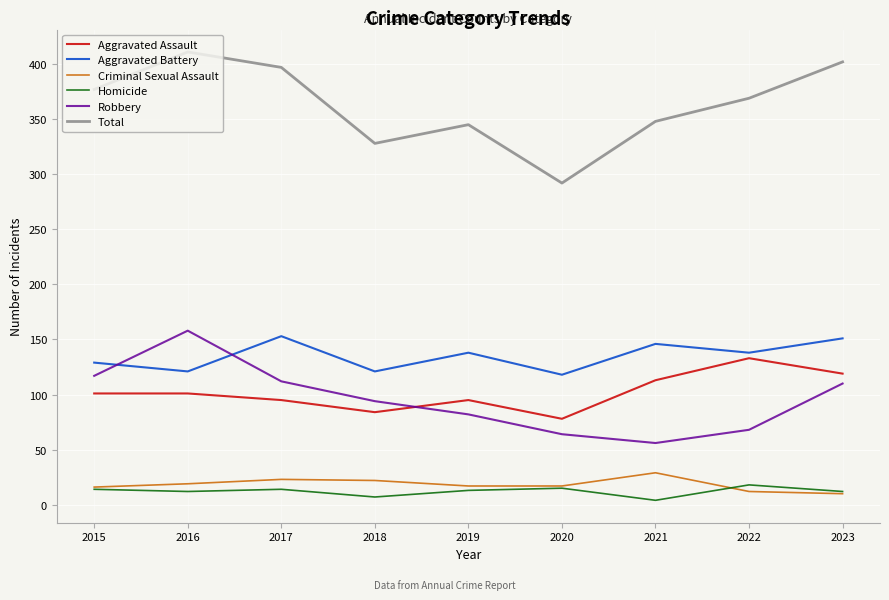

How many interior local valleys does the Aggravated Battery series have?

4